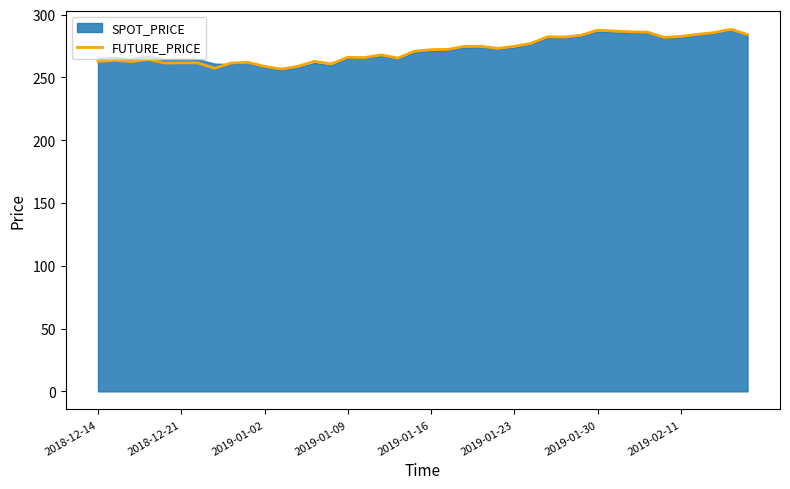

How many interior local peaks (higher than both neighbors) does the data have?

11